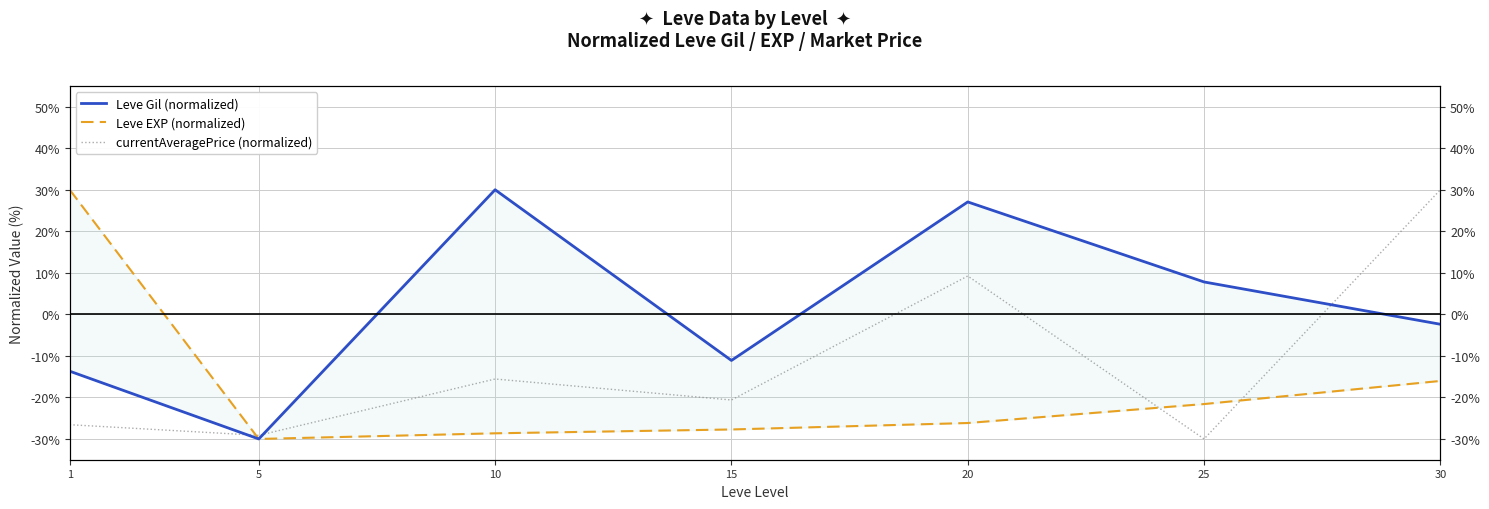

Is it true that Leve Gil (normalized) equals -13.7 at 1?

True